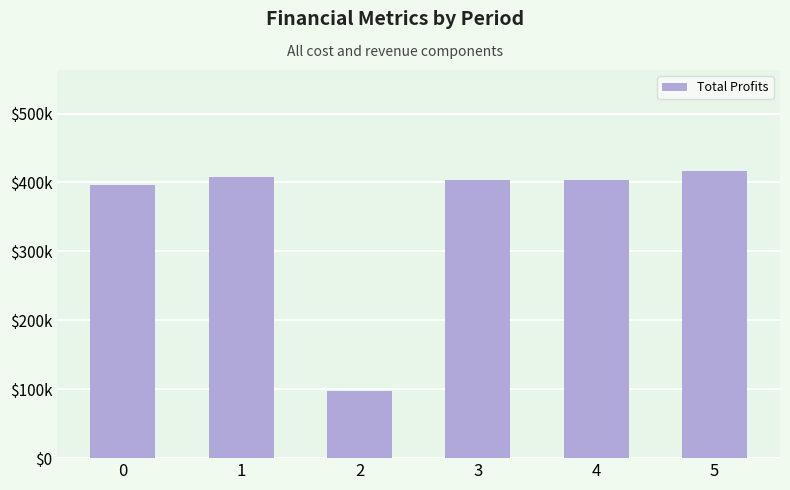

How many bars are there in total?

6